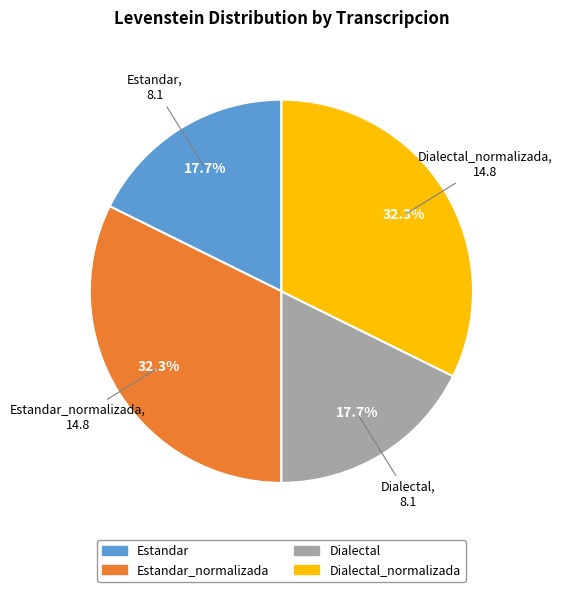

Does any single category account for the majority?

No